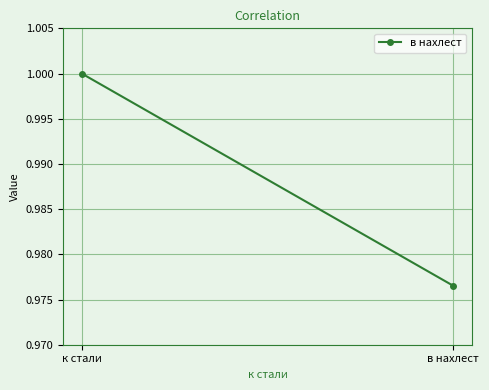

Count the values in the range 0 to 1.

2